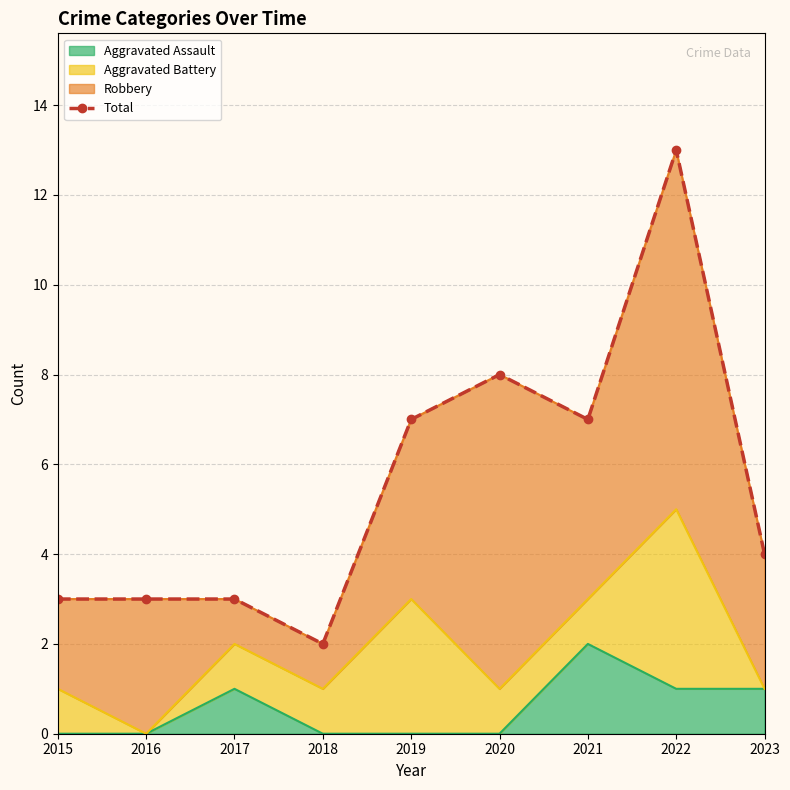

What is the average value?

6